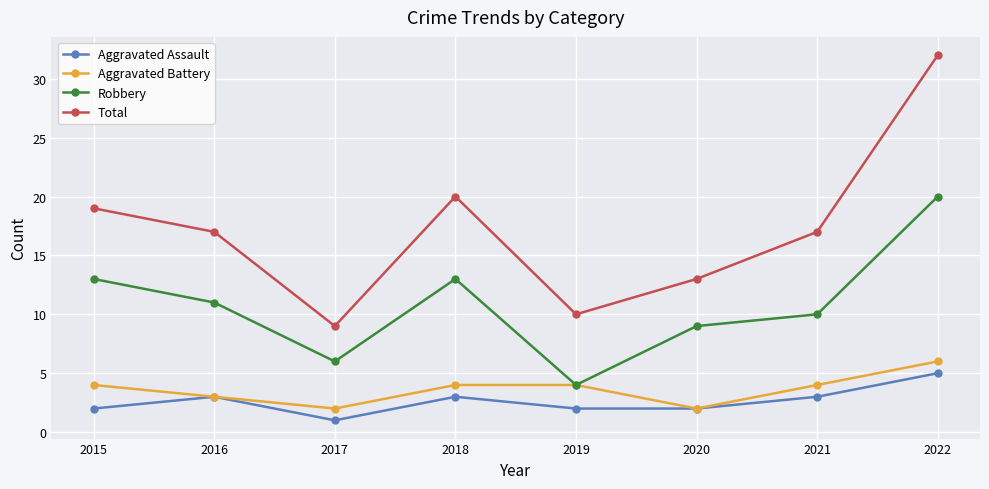

At which category does Total reach its first local peak?

2018